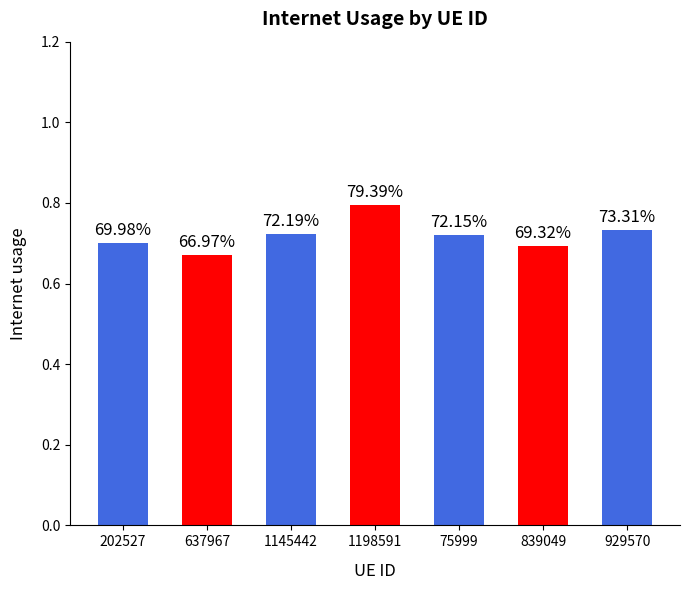

What position from the right is 75999?

3